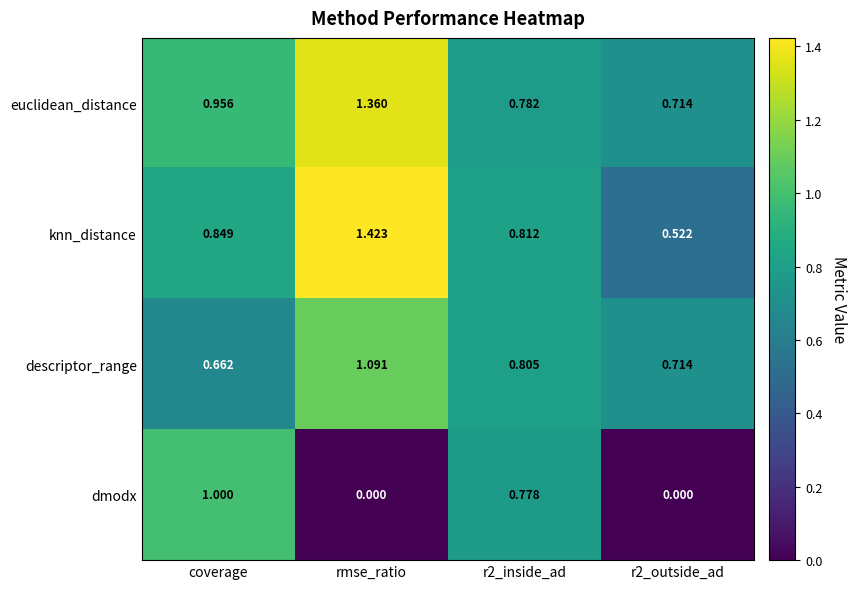

At which category is the sum across all series the highest?

rmse_ratio